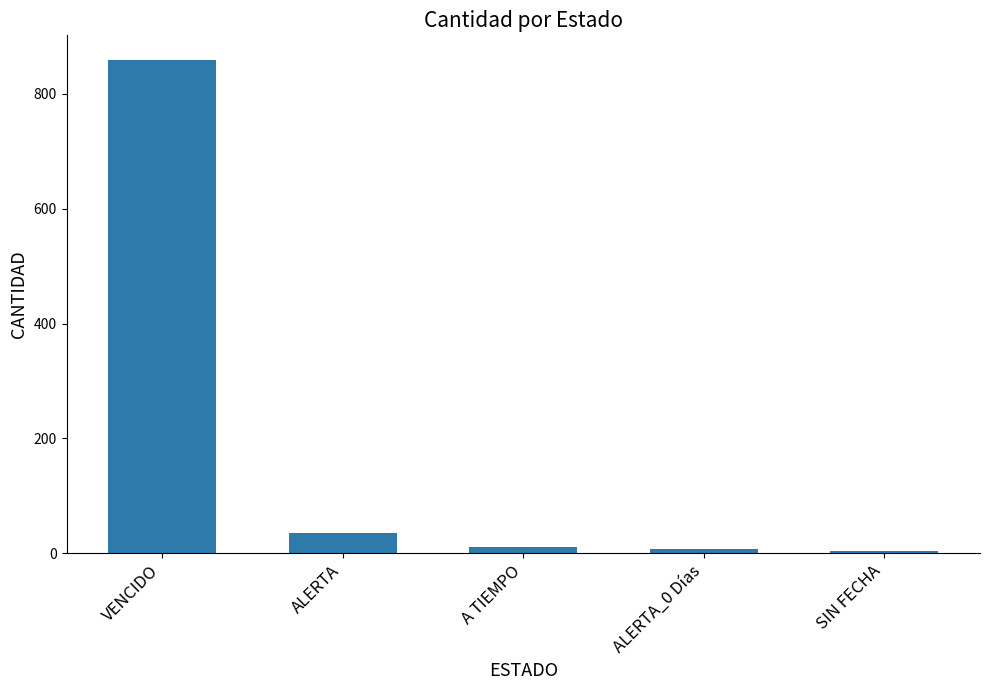

What is the average value?

183